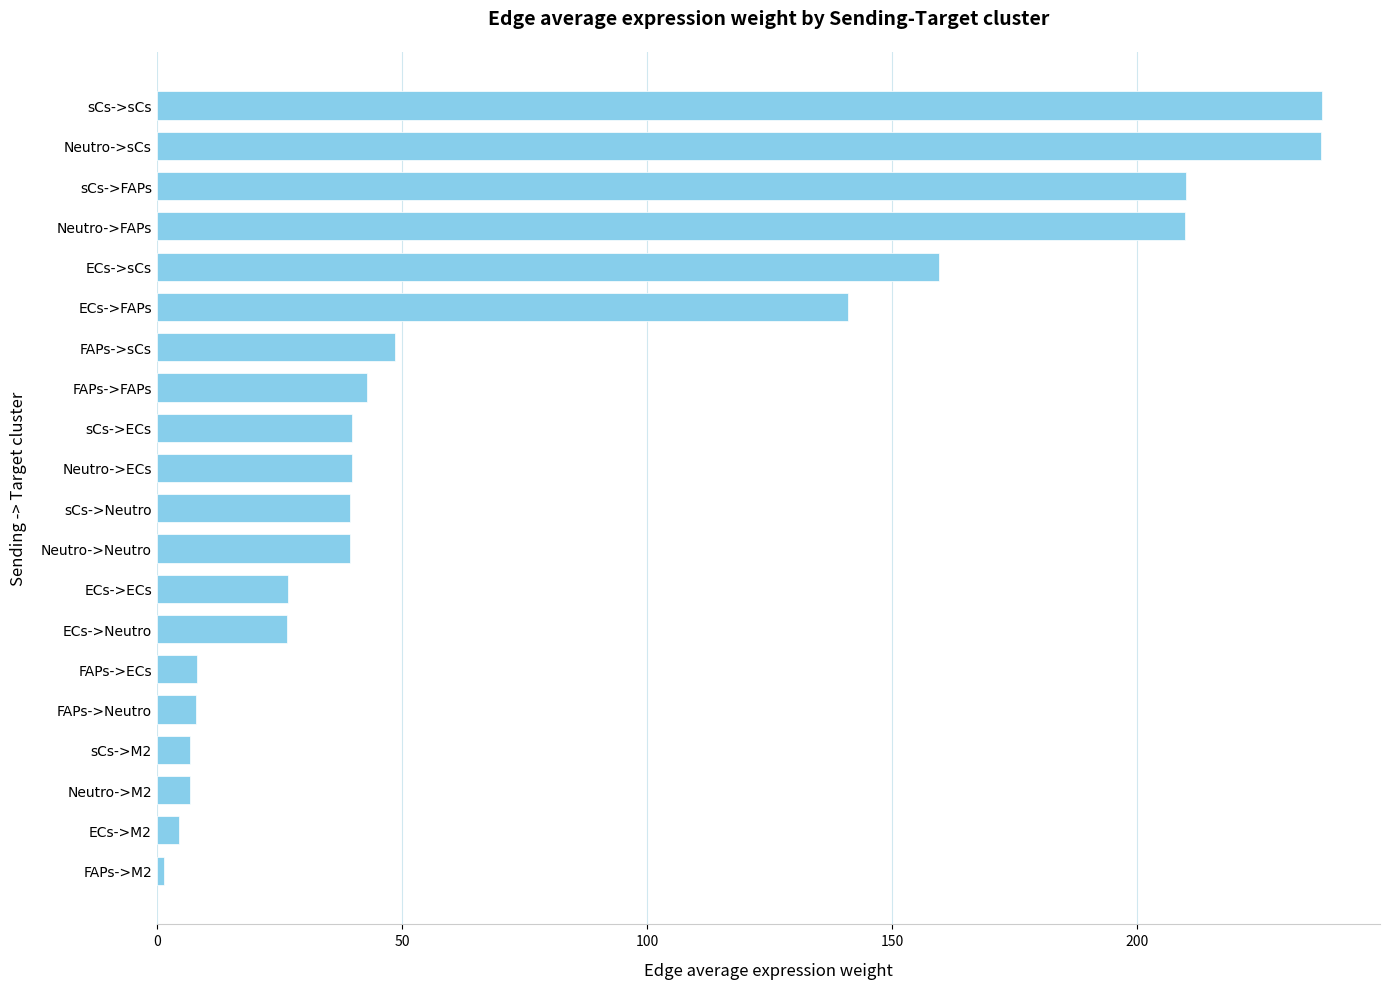

What is the value of the 18th bar from the top?

6.8